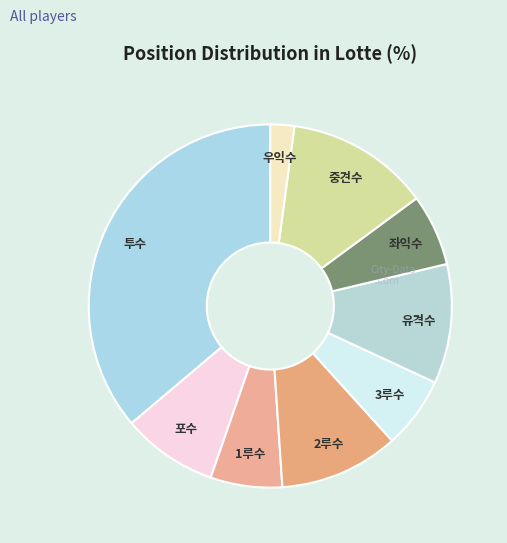

Which category has the smallest portion of the pie?

우익수